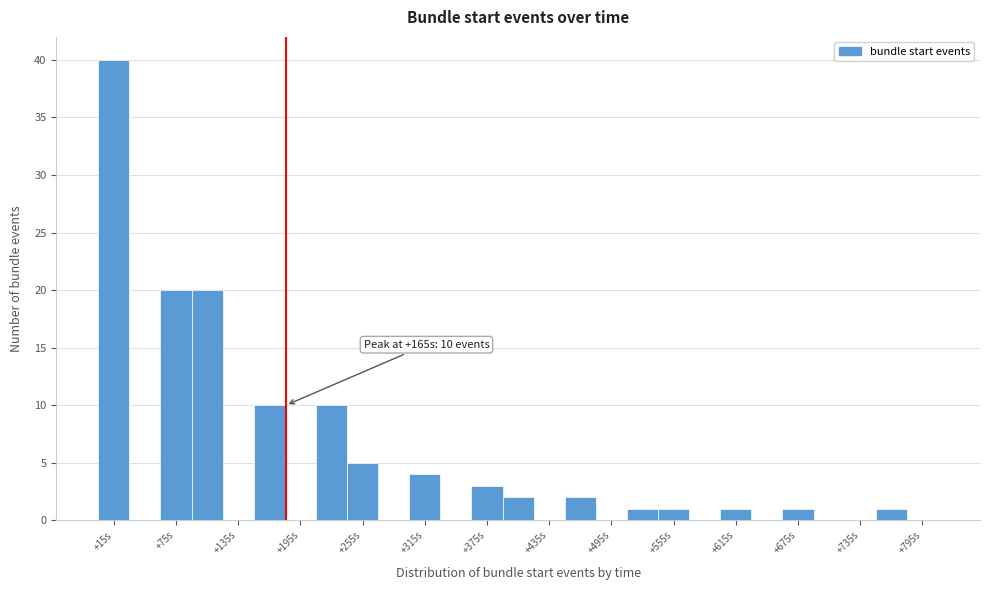

Around what value on the x-axis is the tallest bar? Give the approximate position of its centre, as read against the axis.

20